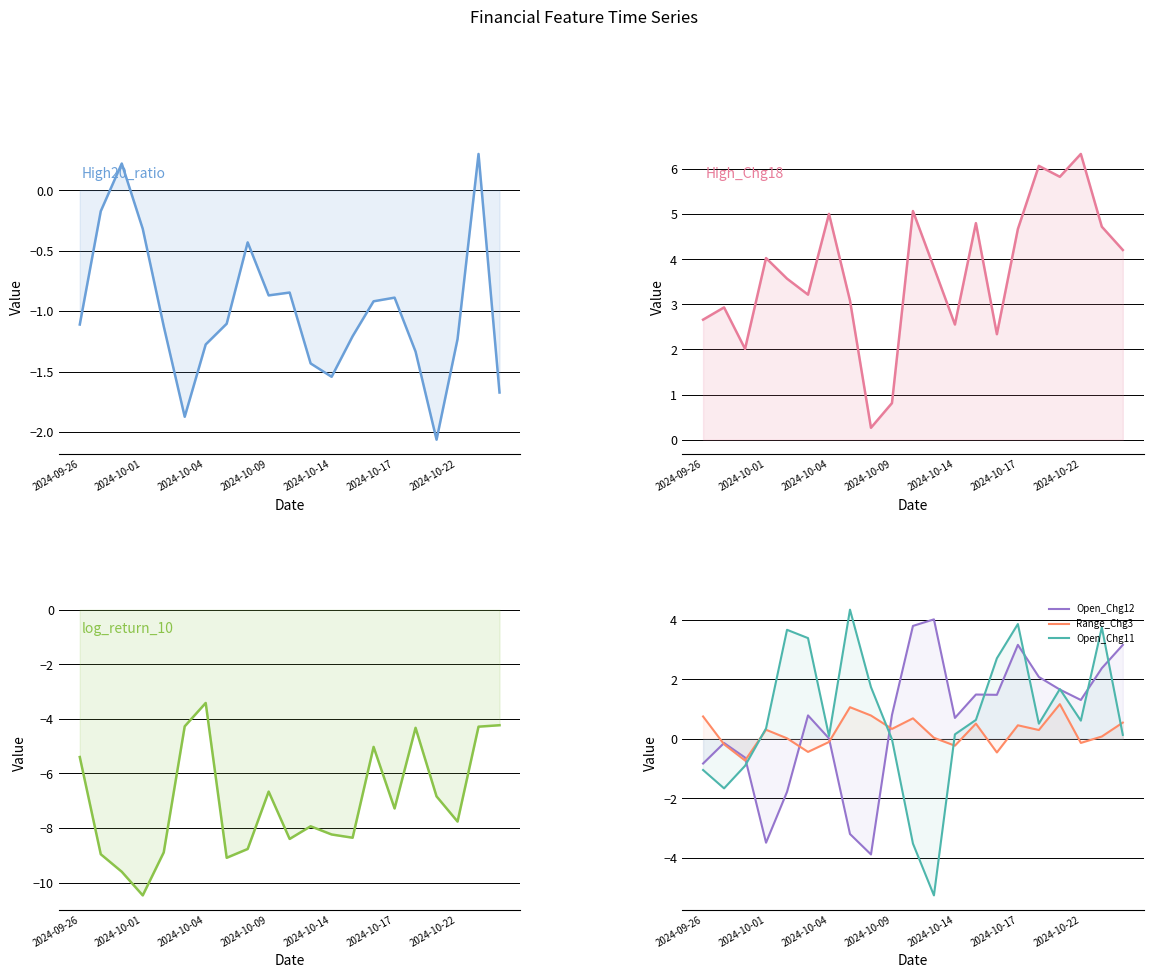

What is the sum of all High_Chg18 values?

78.0